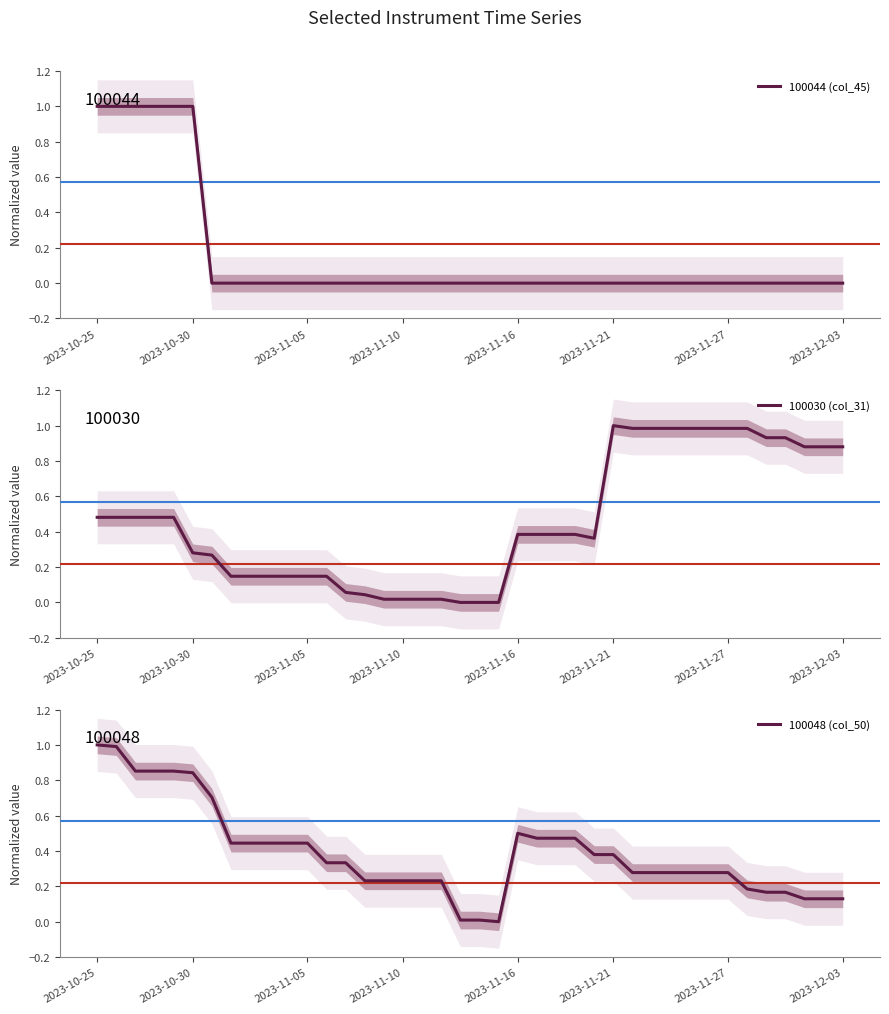

List the series in order of their peak value, highest first.

100044 (col_45), 100030 (col_31), 100048 (col_50)